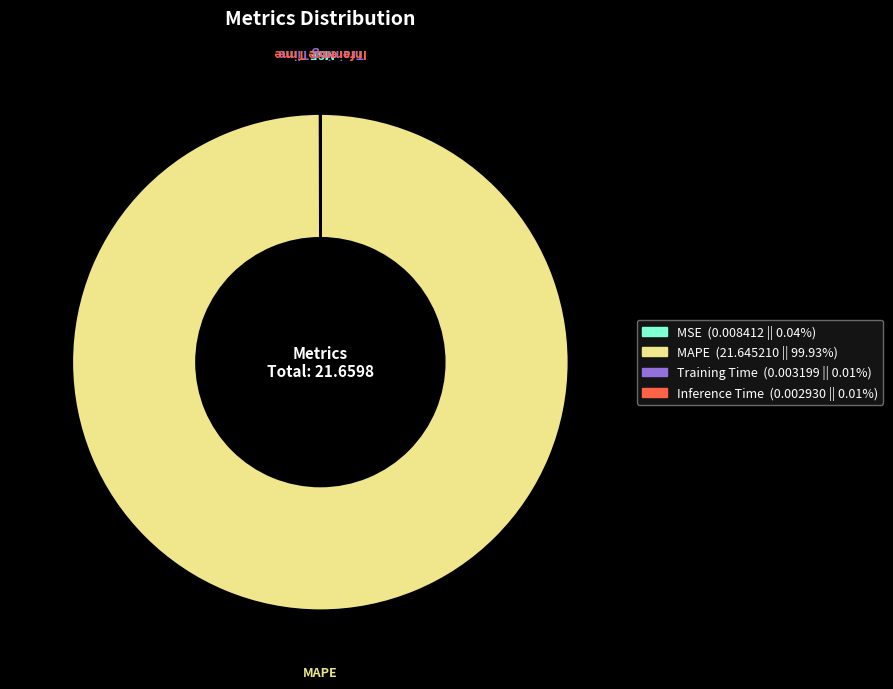

What is the largest slice in the pie chart?

MAPE